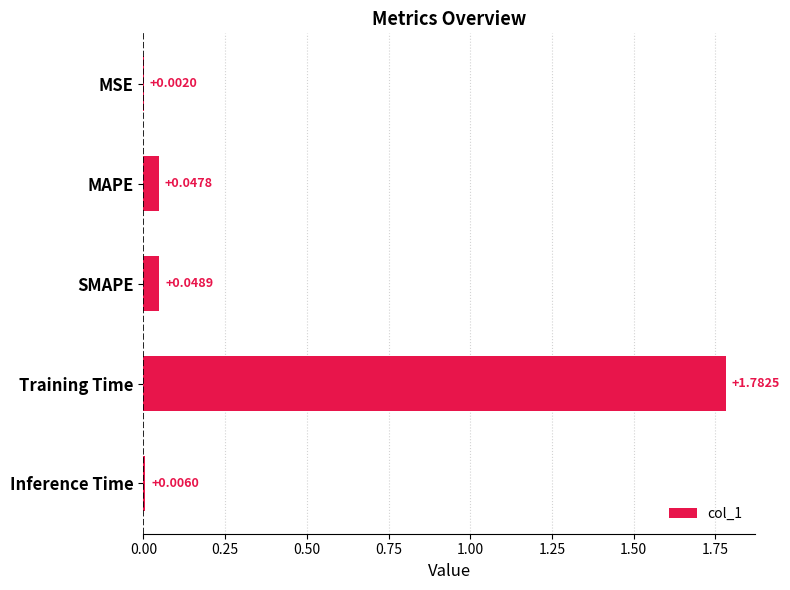

At which category does the chart reach its peak across all series?

Training Time